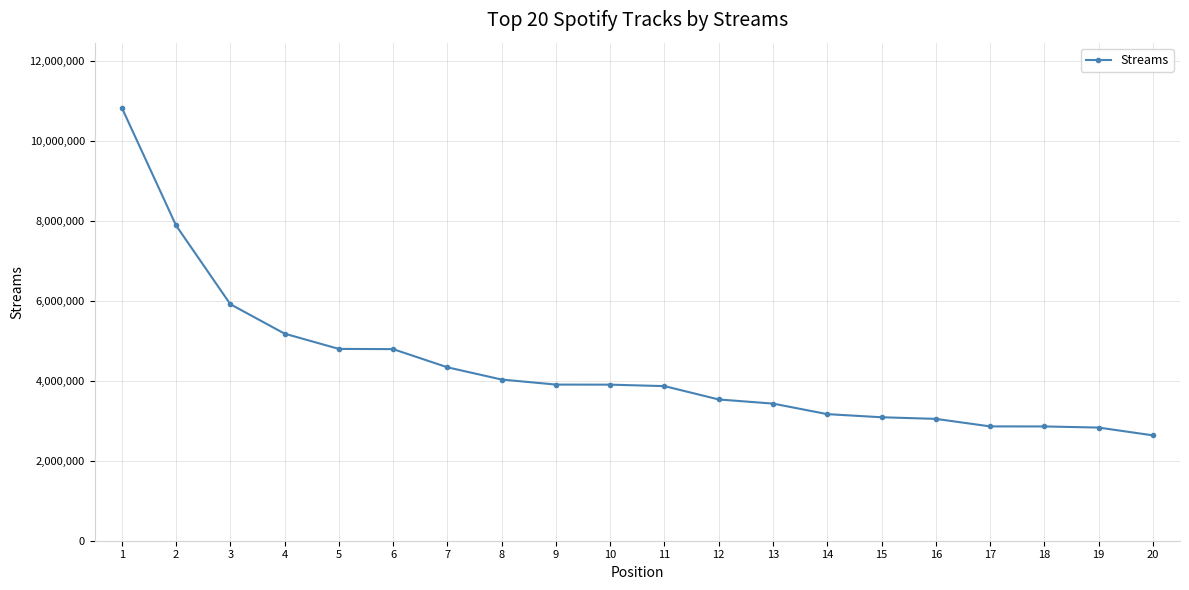

Is it true that the value at 20 is 1680229?

False